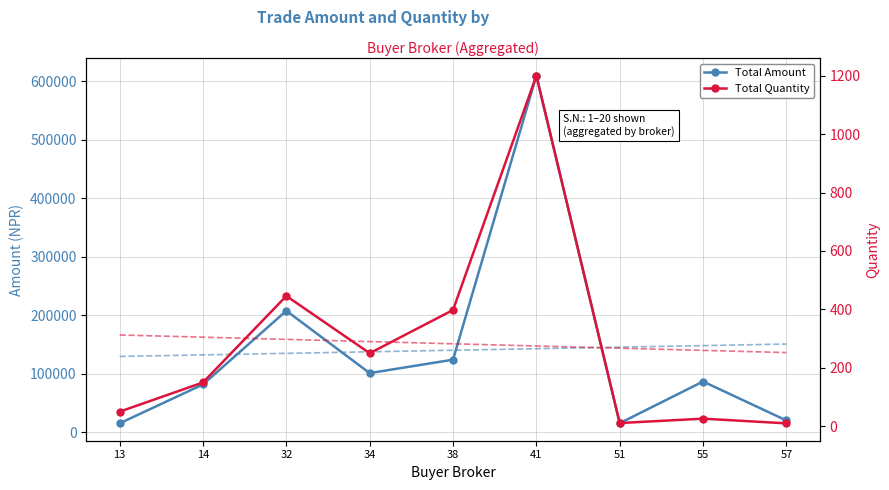

True or false: Total Quantity and Total Amount cross at least once.

False